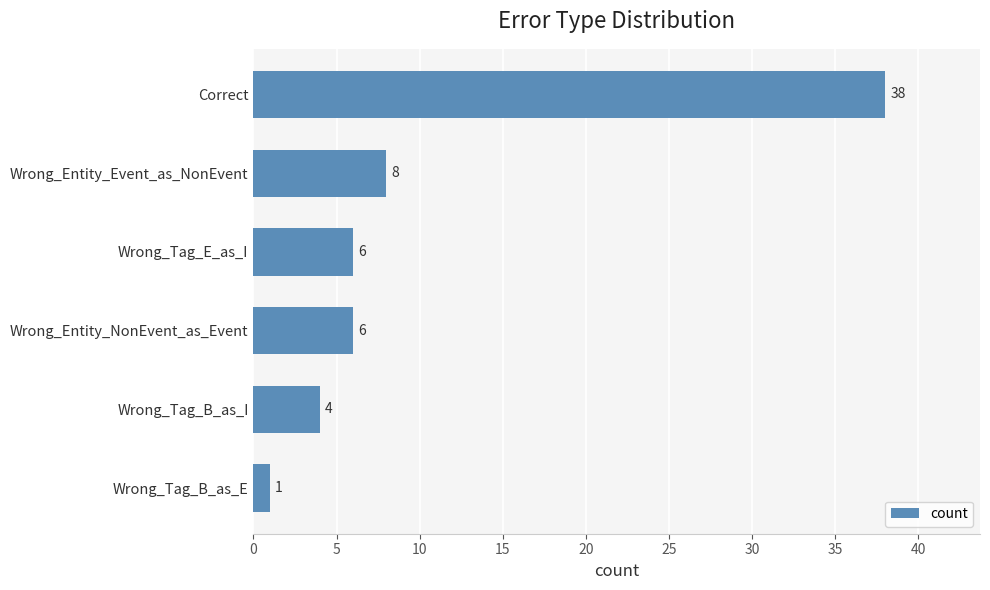

Which has a higher value, Wrong_Entity_Event_as_NonEvent or Wrong_Tag_B_as_I?

Wrong_Entity_Event_as_NonEvent